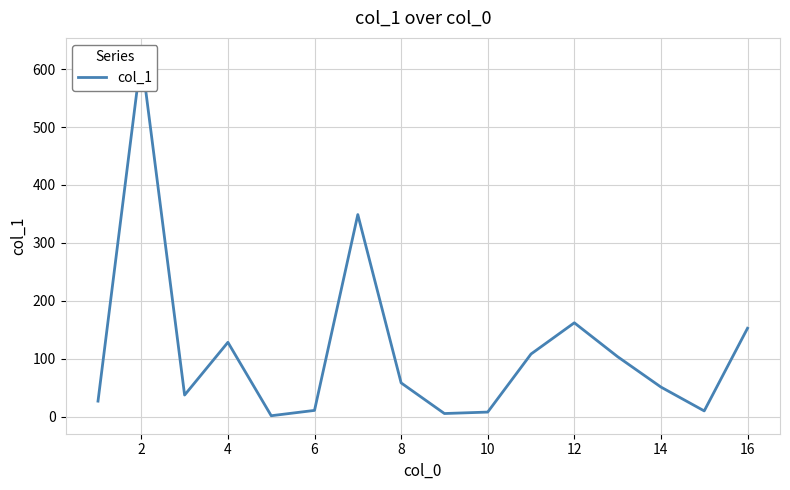

What is the difference between the maximum and minimum values?

621.1